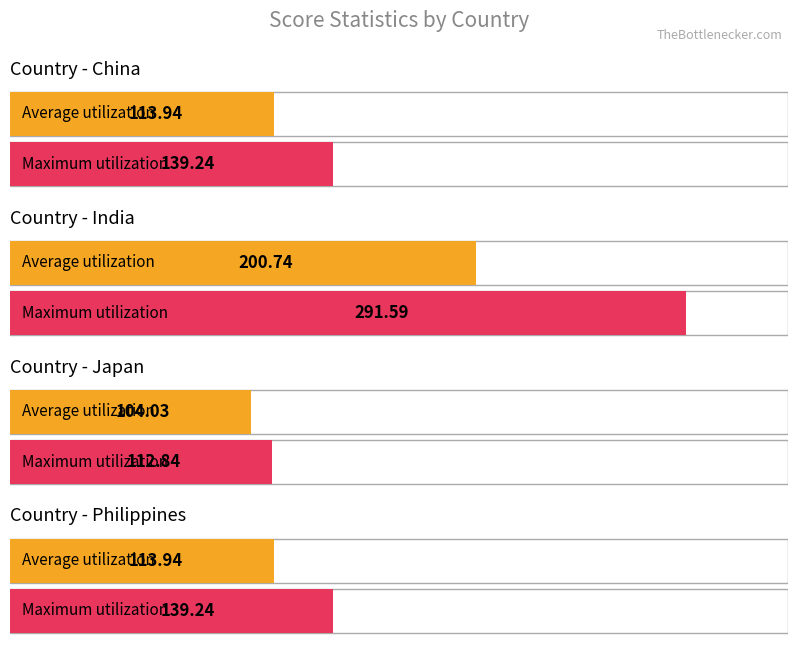

What are all the series names shown in the legend?

Average utilization, Maximum utilization